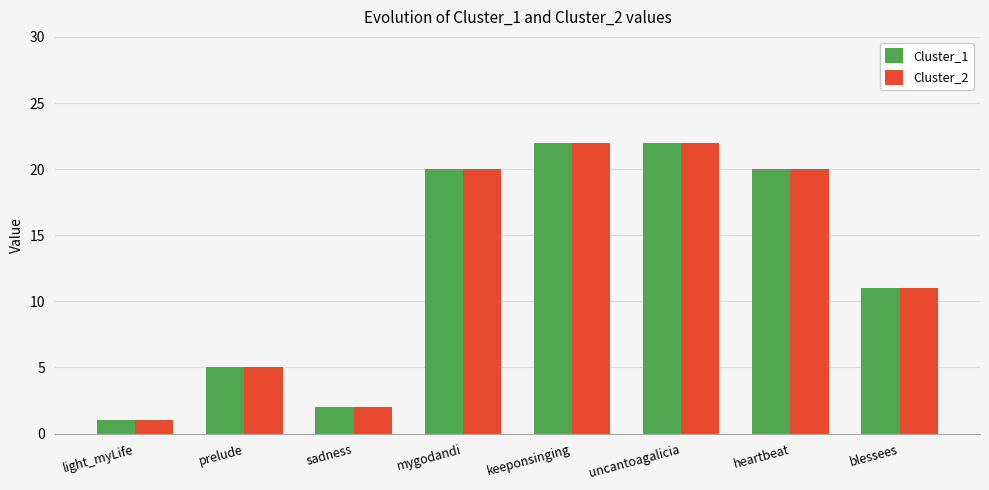

The Cluster_2 series shows 22 at uncantoagalicia. True or false?

True